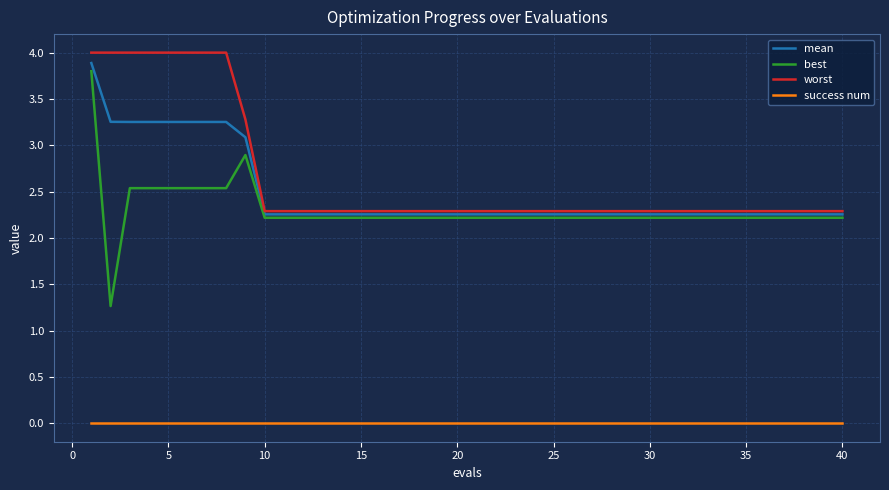

True or false: success num and worst intersect in this chart.

False